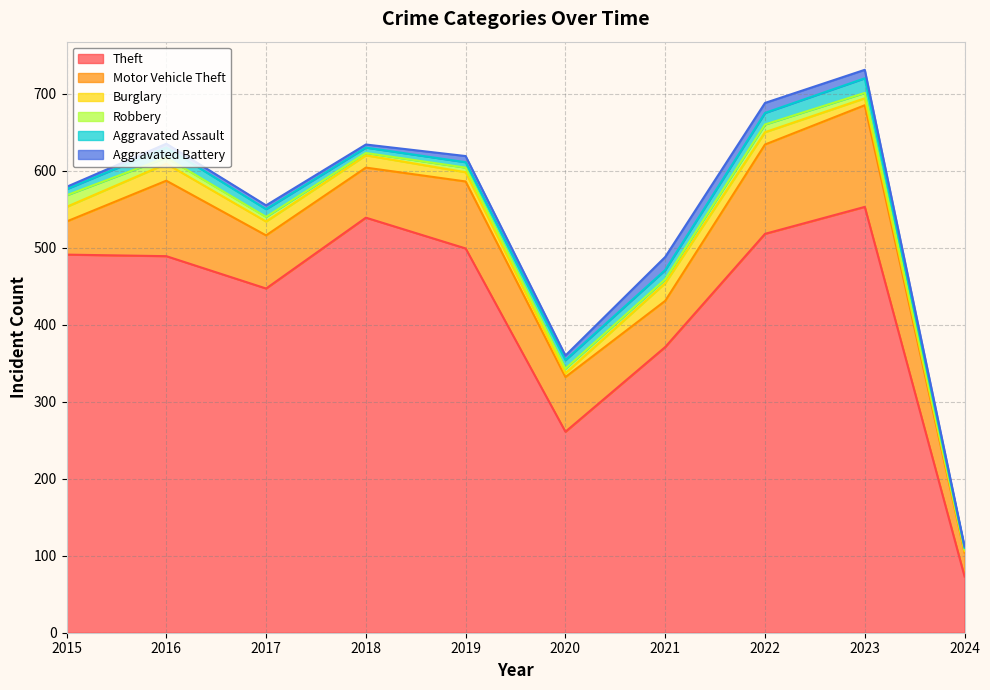

What are all the series names shown in the legend?

Theft, Motor Vehicle Theft, Burglary, Robbery, Aggravated Assault, Aggravated Battery